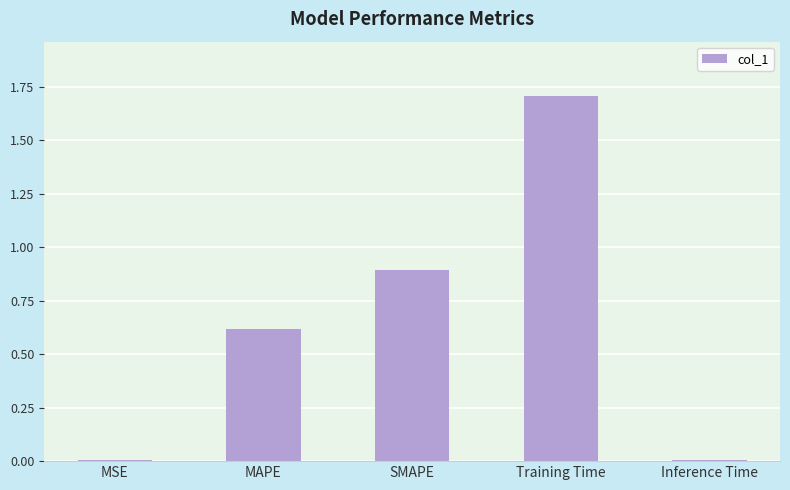

How many categories are shown in the chart?

5